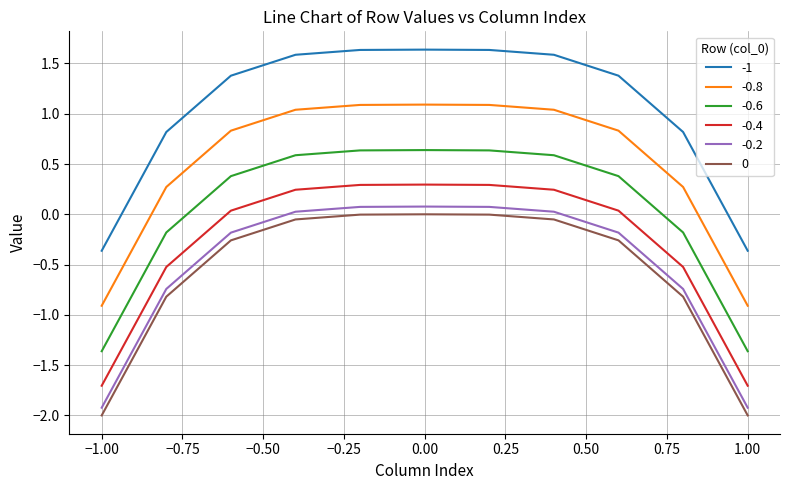

True or false: -0.8 and -0.6 cross at least once.

False